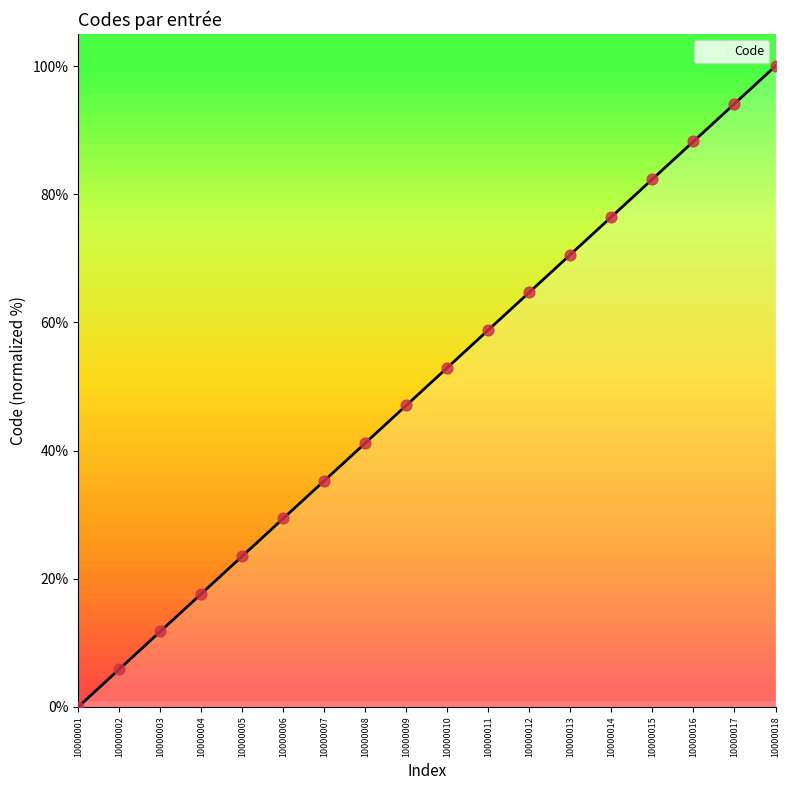

What is the change in value from 10000001 to 10000015?

+82.4